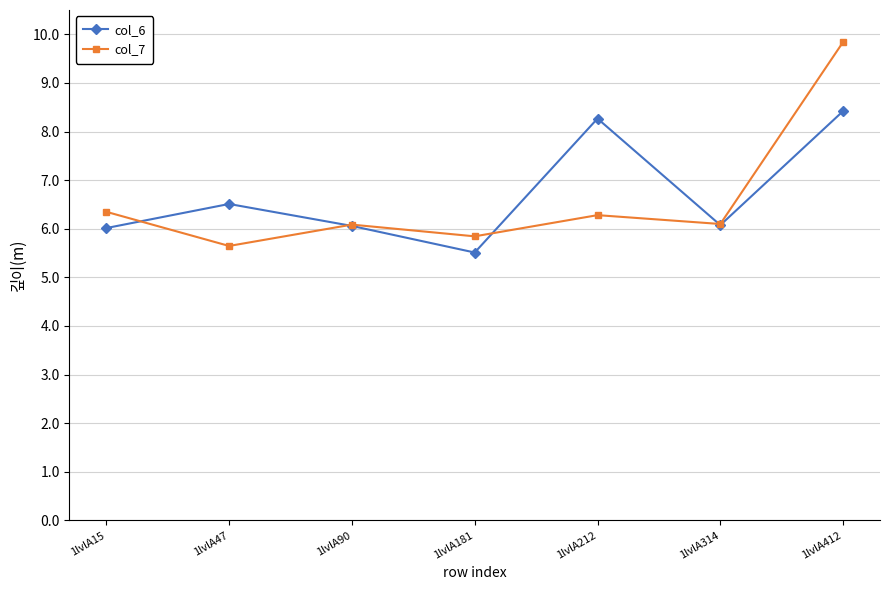

At which label does col_6 reach its minimum?

1lvlA181